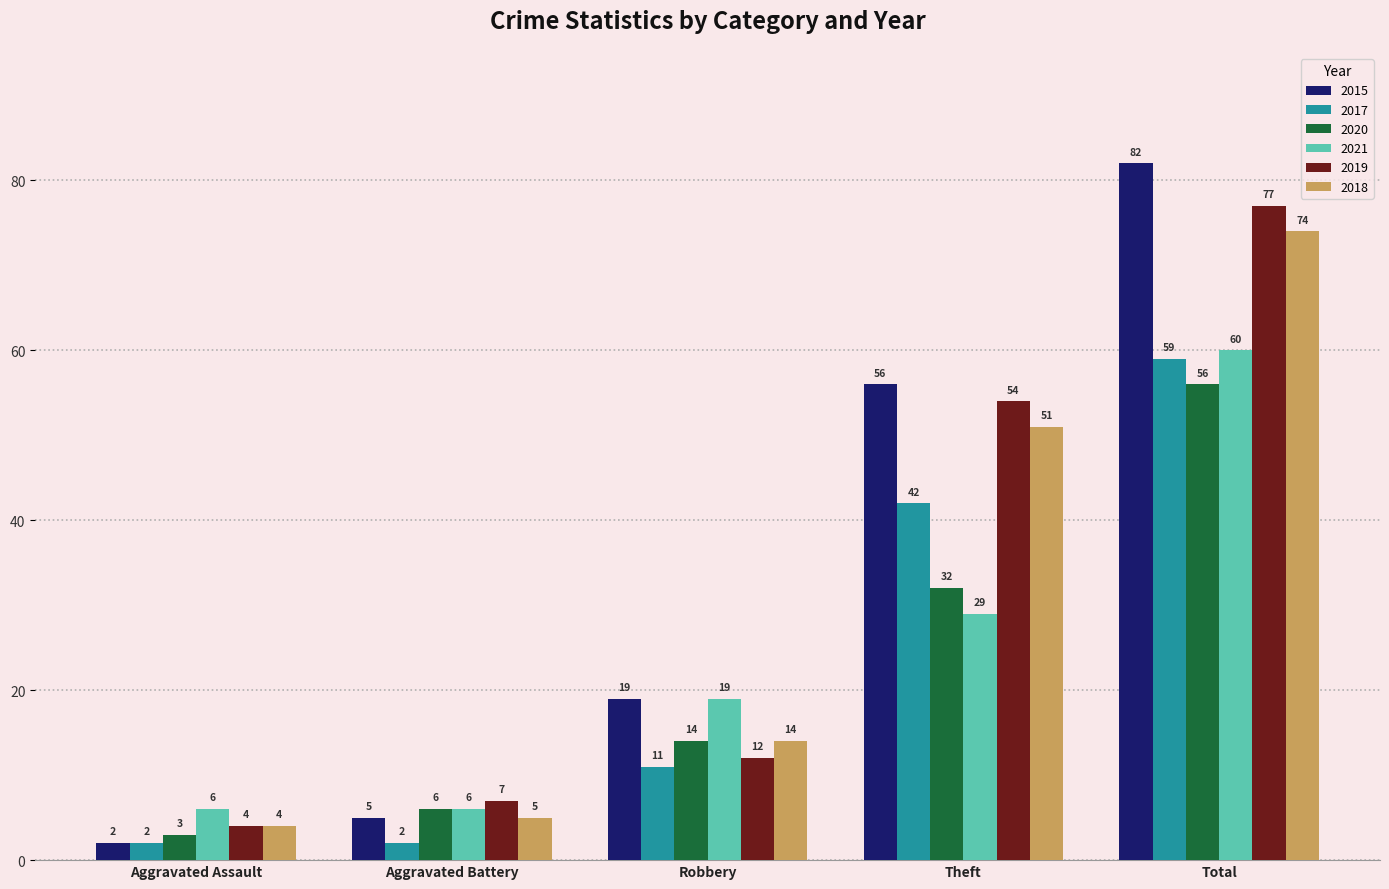

What is the value of the 2019 bar at the 2nd from the left?

7